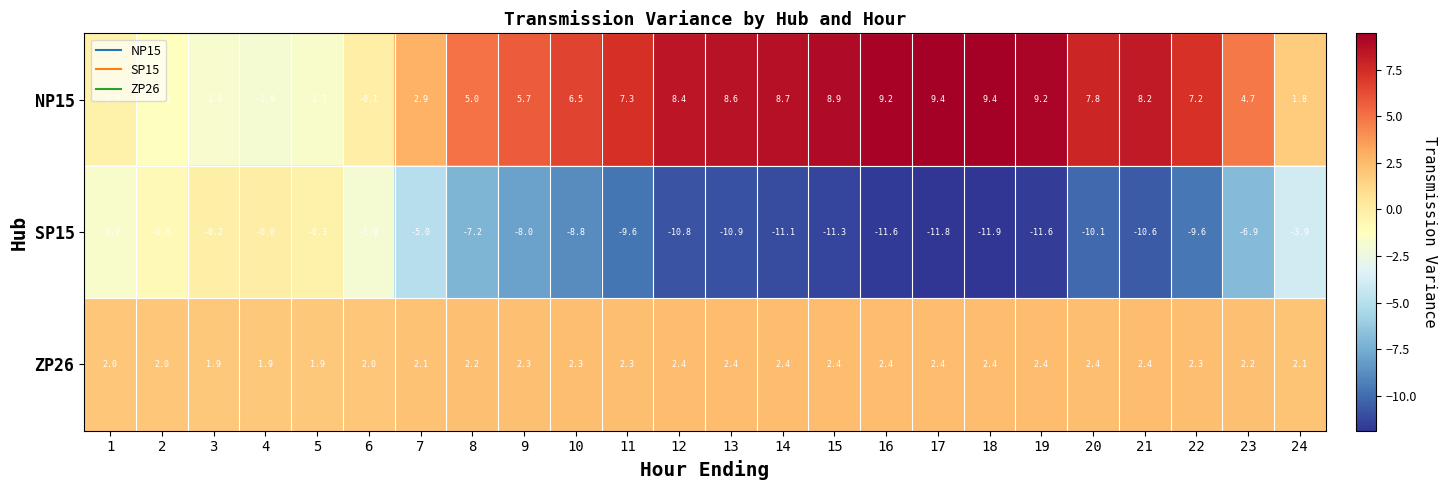

What is the approximate value of ZP26 at 16?

2.4